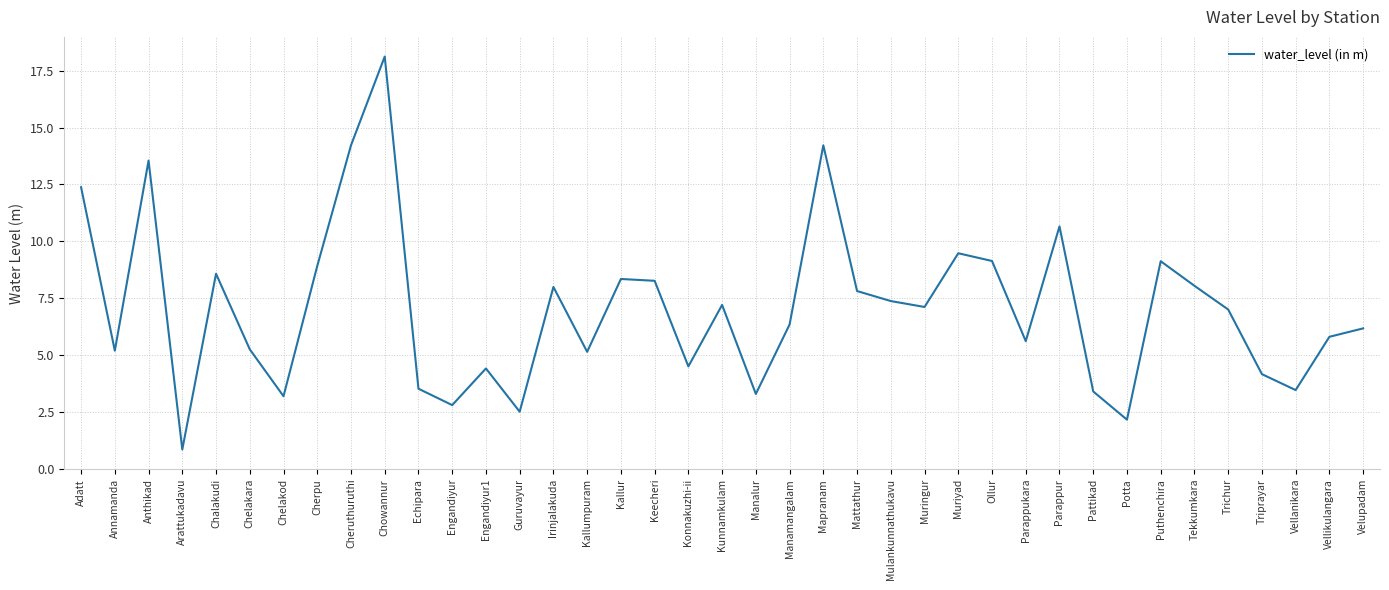

What position from the left is Manamangalam?

22